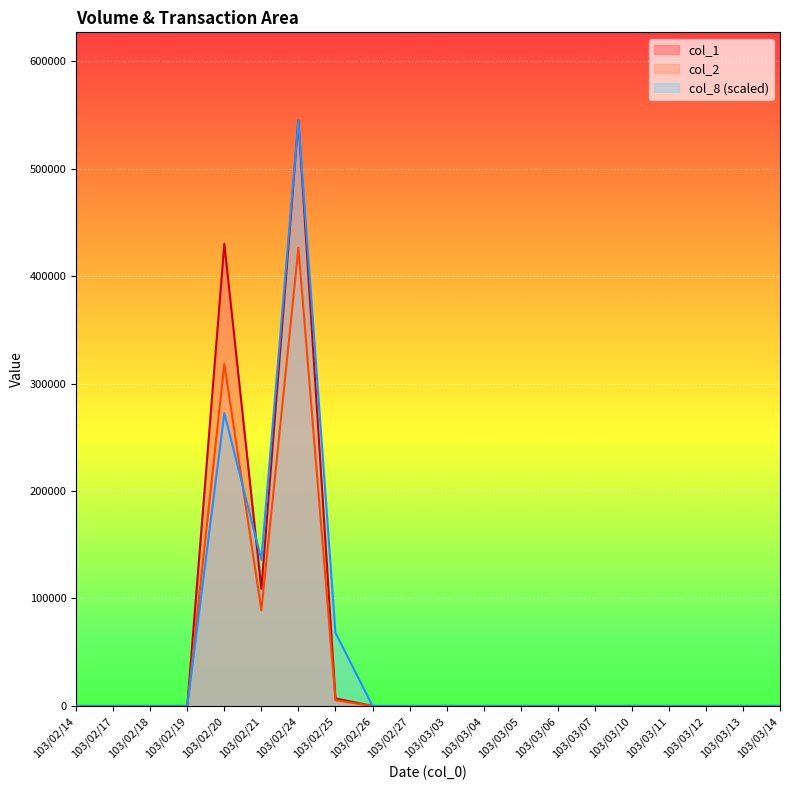

What is the label of the 11th point from the left?

103/03/03